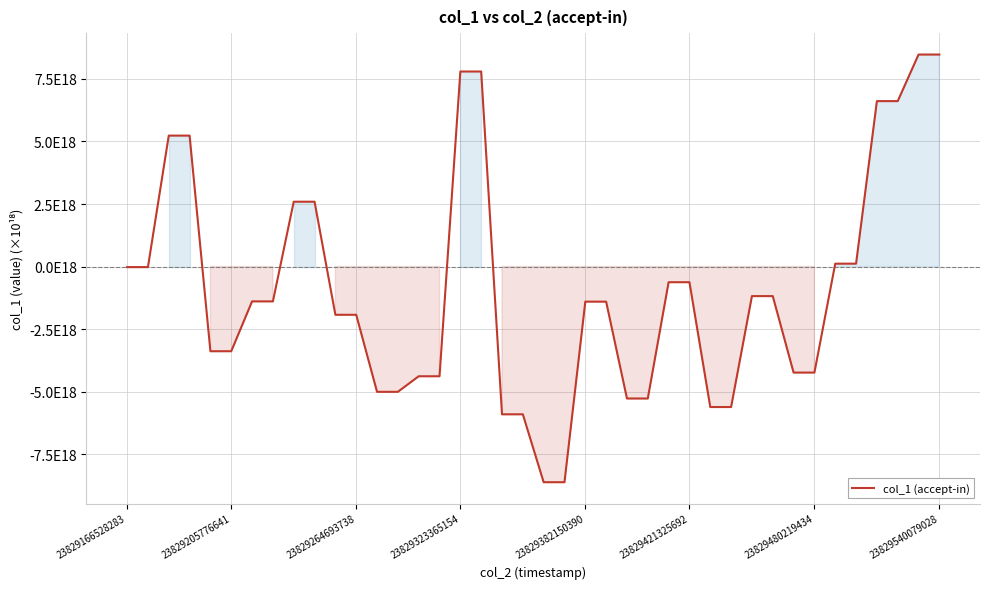

At which label does the data first exceed -1?

23829166528283